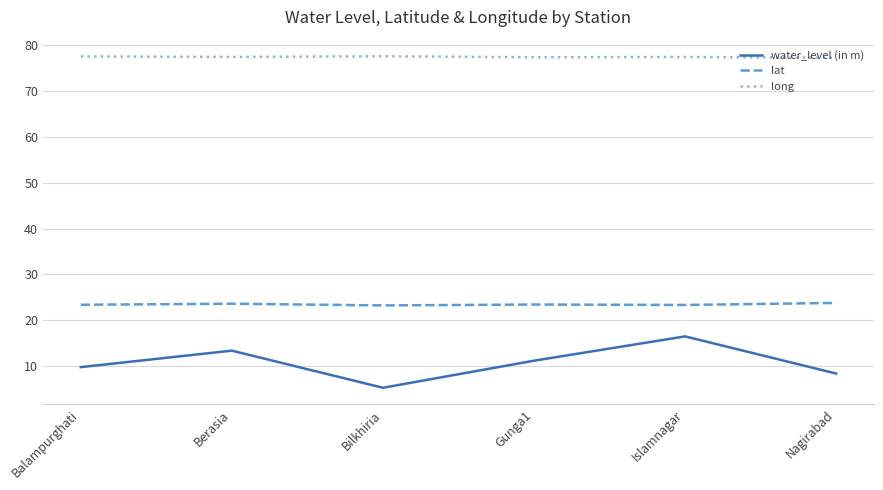

The value of long at Balampurghati is 133.5. True or false?

False